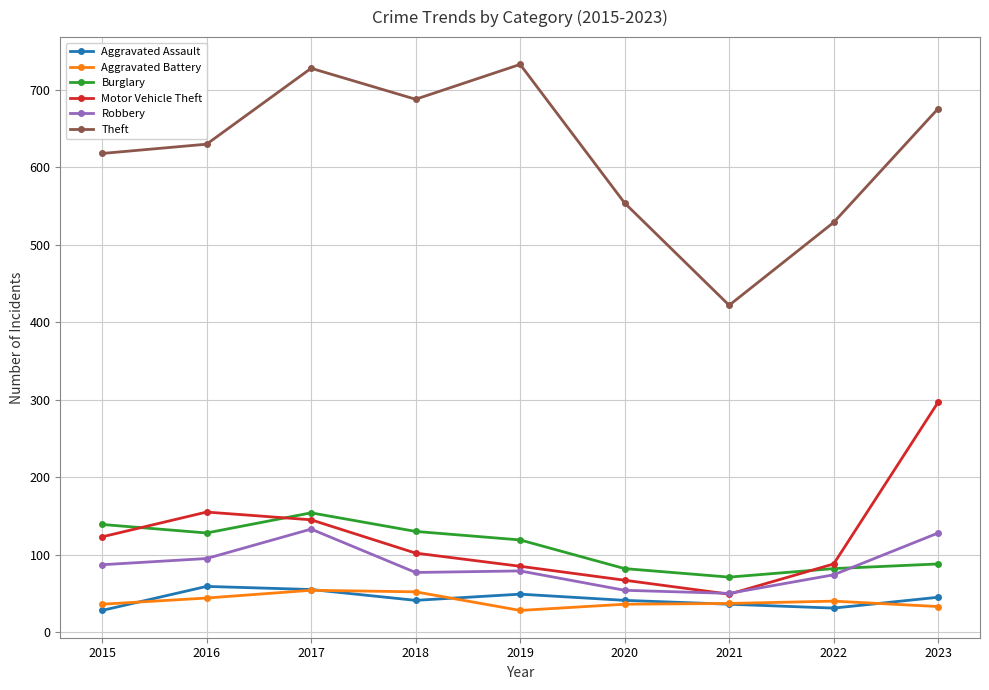

Count the number of data series in this chart.

6